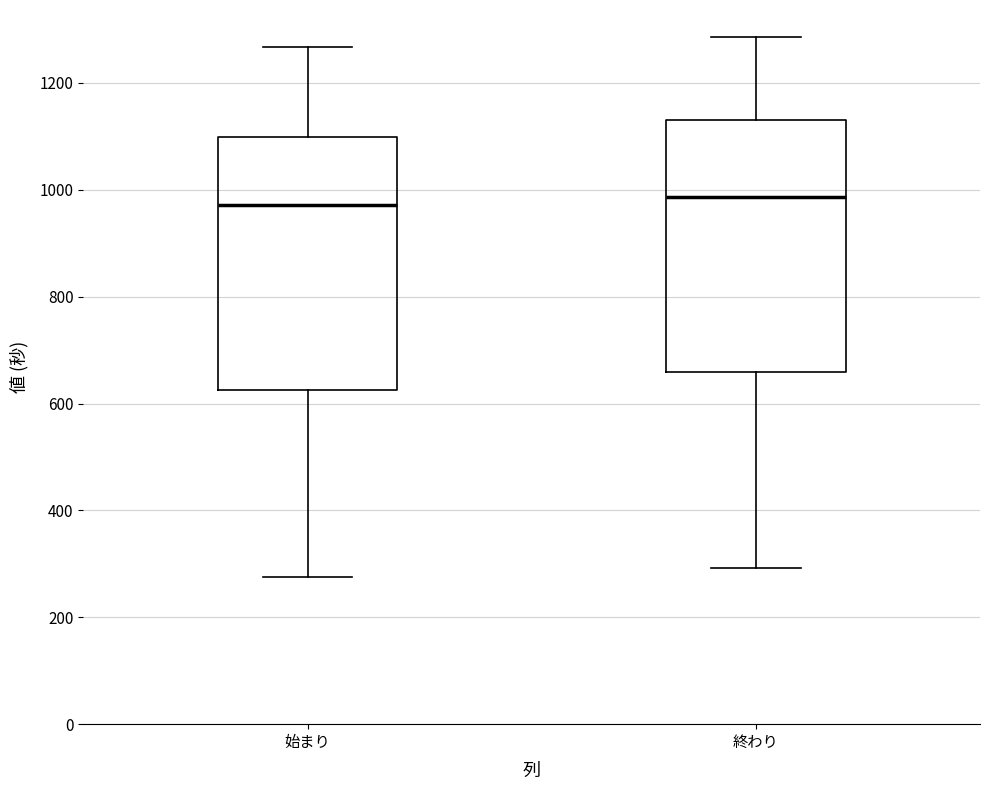

Reading left to right, read every box against the y-axis: the position of its median line, the range the box covers, and the ends of its whiskers. The values are not printed on the chart, so give them approximately, as read against the axis.

始まり: median 980, box 620 to 1100, whiskers 280 to 1260
終わり: median 980, box 660 to 1140, whiskers 300 to 1280